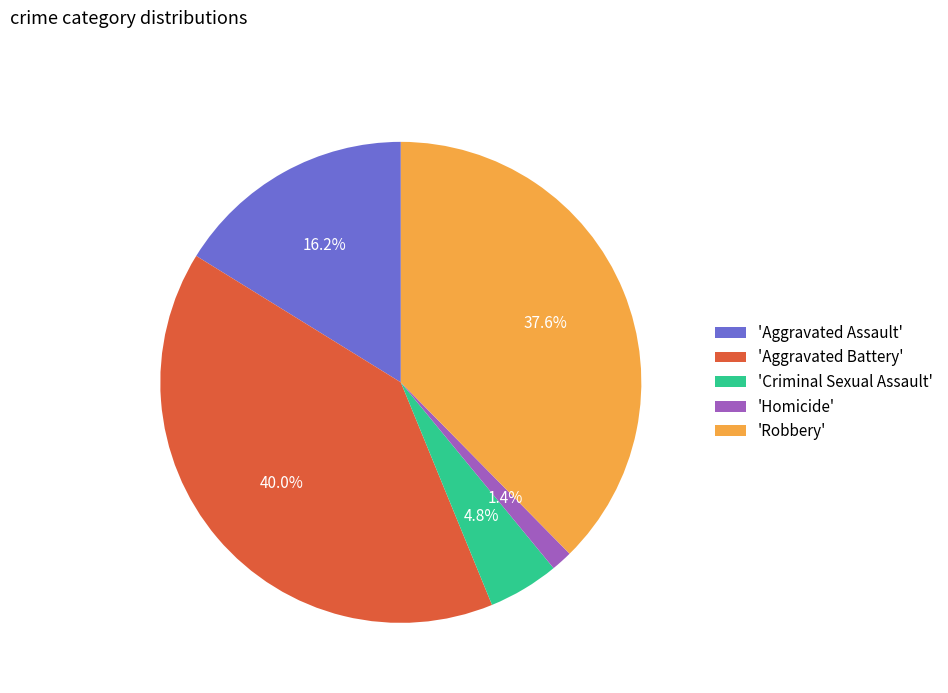

Rank the categories by value from highest to lowest.

'Aggravated Battery', 'Robbery', 'Aggravated Assault', 'Criminal Sexual Assault', 'Homicide'